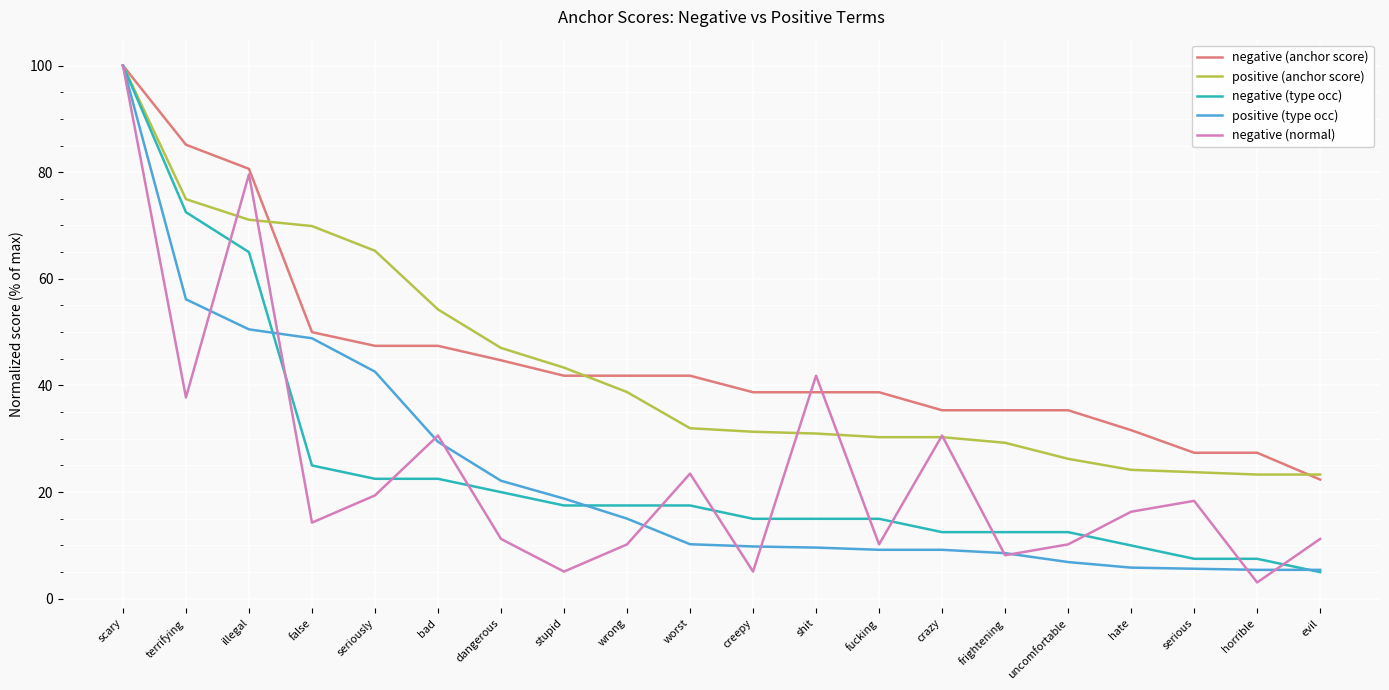

What position from the left is seriously?

5